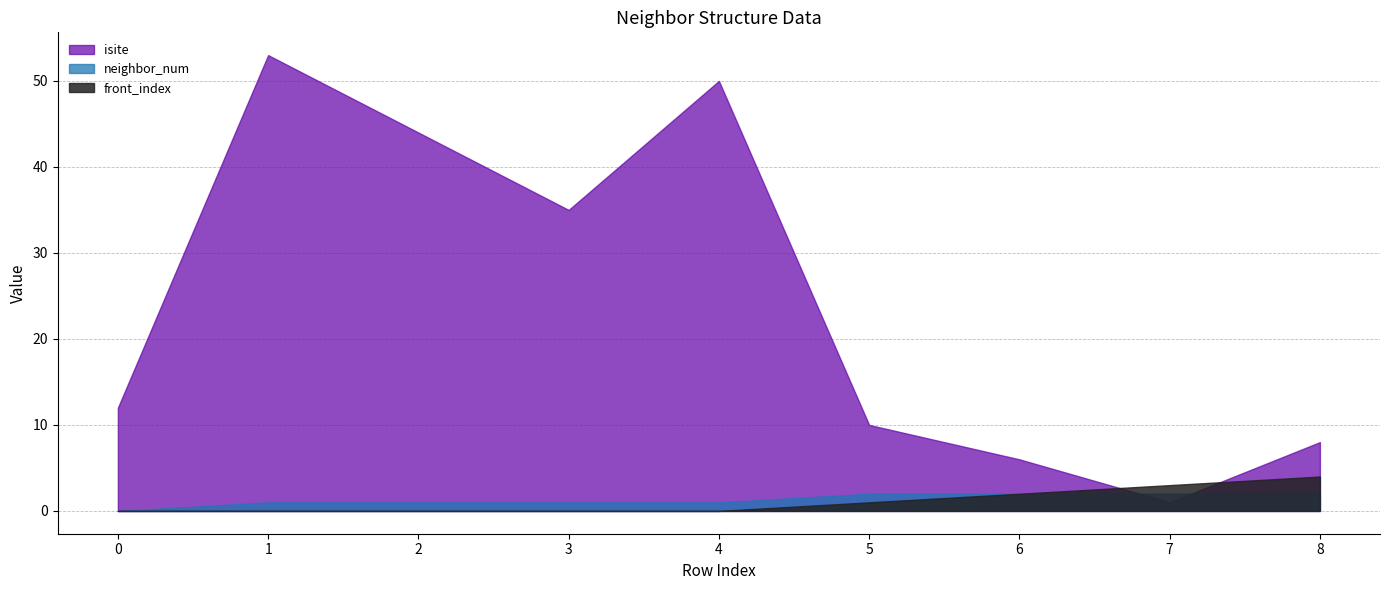

Which series changed the most between 3 and 4?

isite